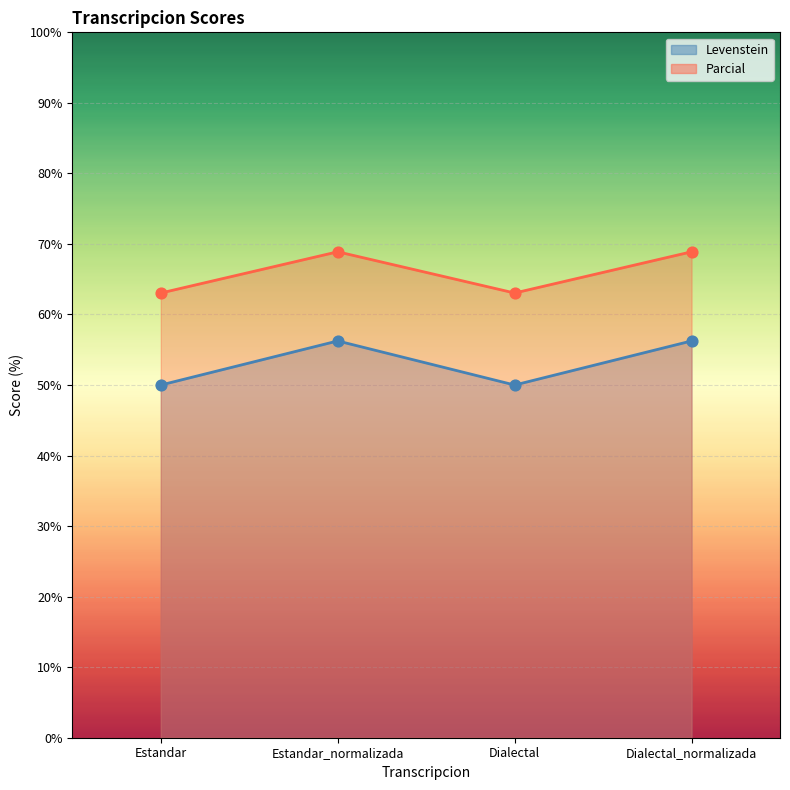

Which series has the largest total across all categories?

Parcial